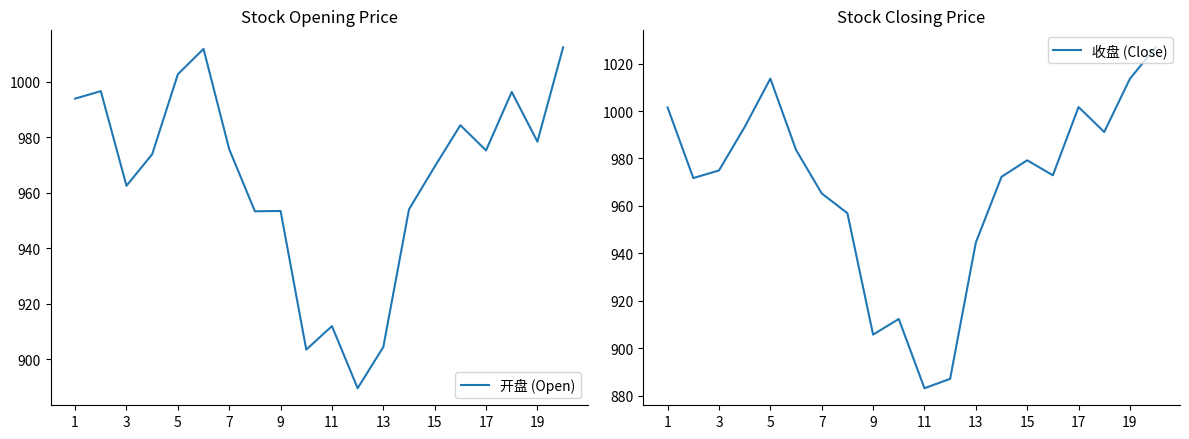

What are all the series names shown in the legend?

开盘 (Open), 收盘 (Close)